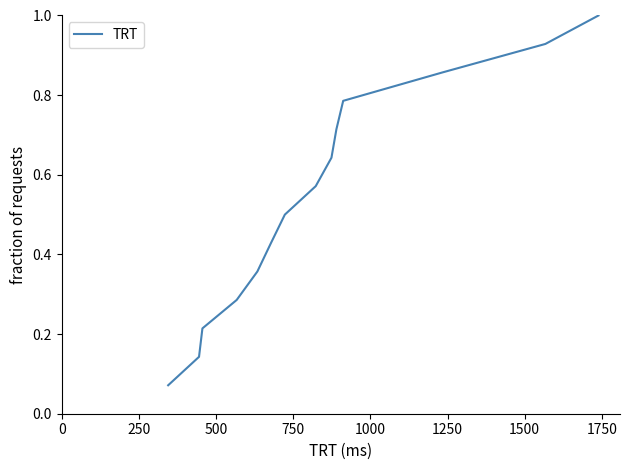

What is the greatest value displayed?

1.0